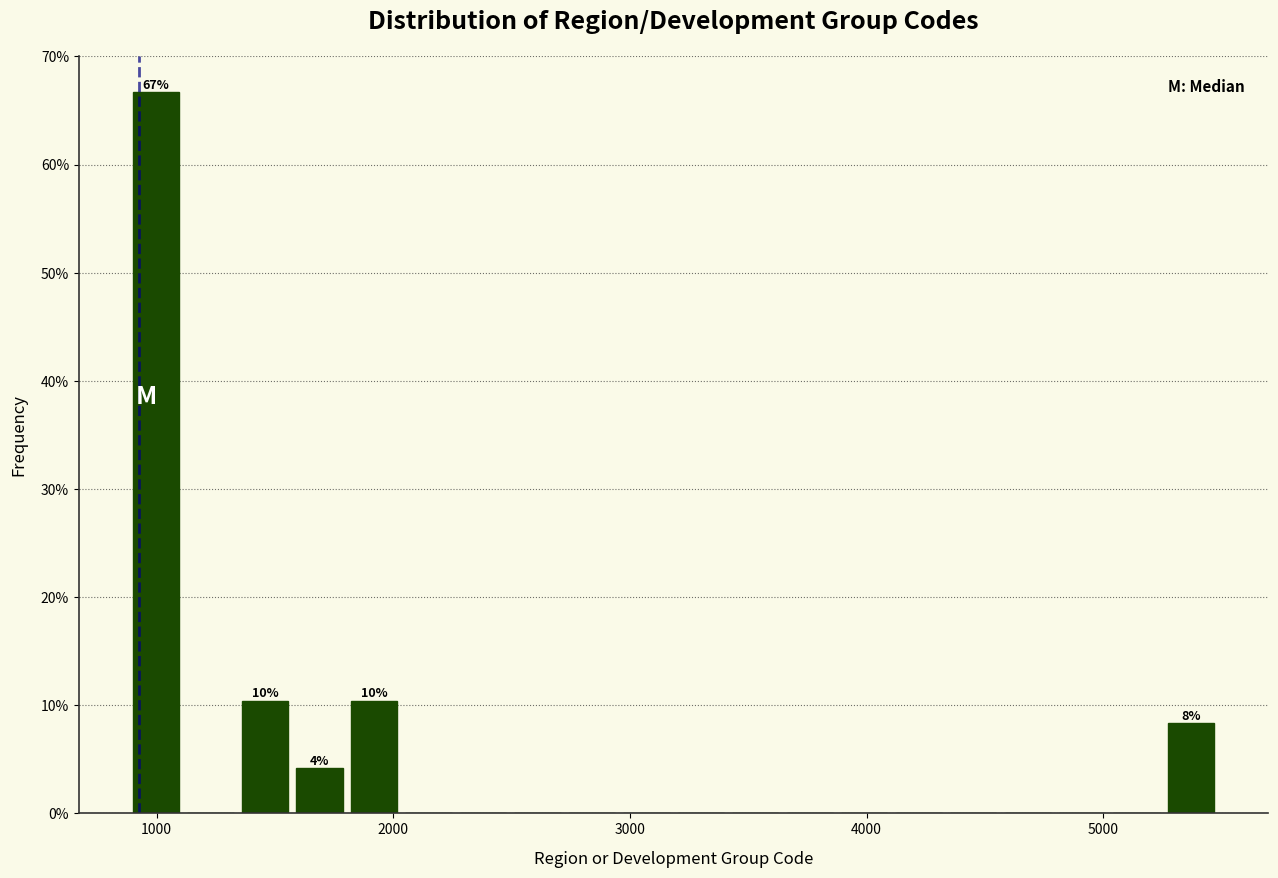

Around what value on the x-axis is the tallest bar? Give the approximate position of its centre, as read against the axis.

1000